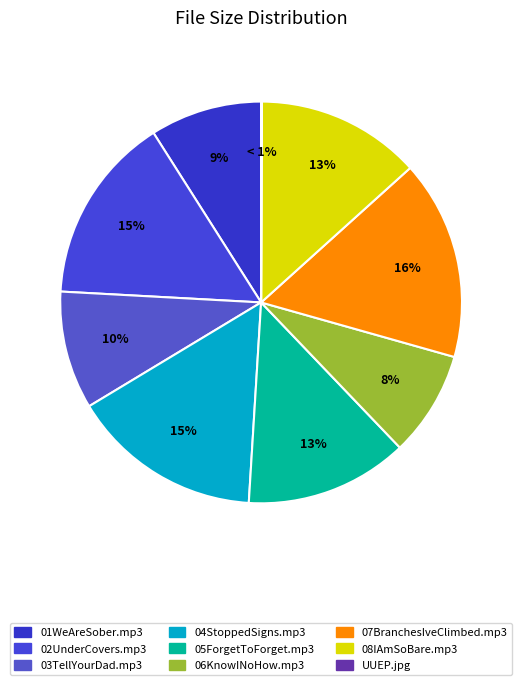

To the nearest percent, what is the difference between the largest and smallest slice percentages?

16%